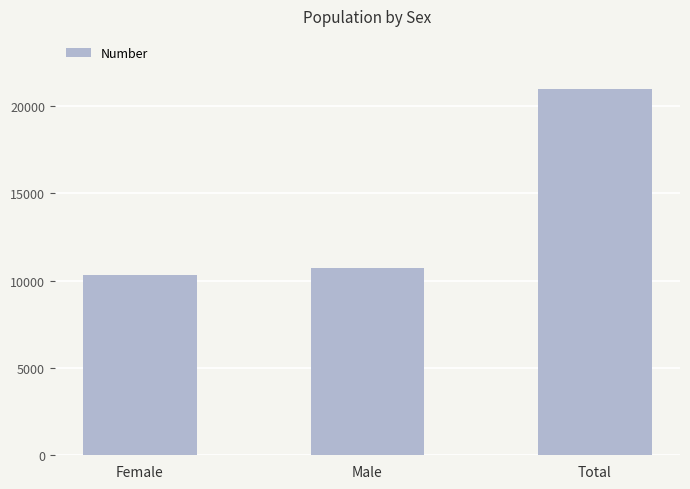

Reading left to right, transcribe all the data shown in this chart.

Female=10293	Male=10693	Total=20986